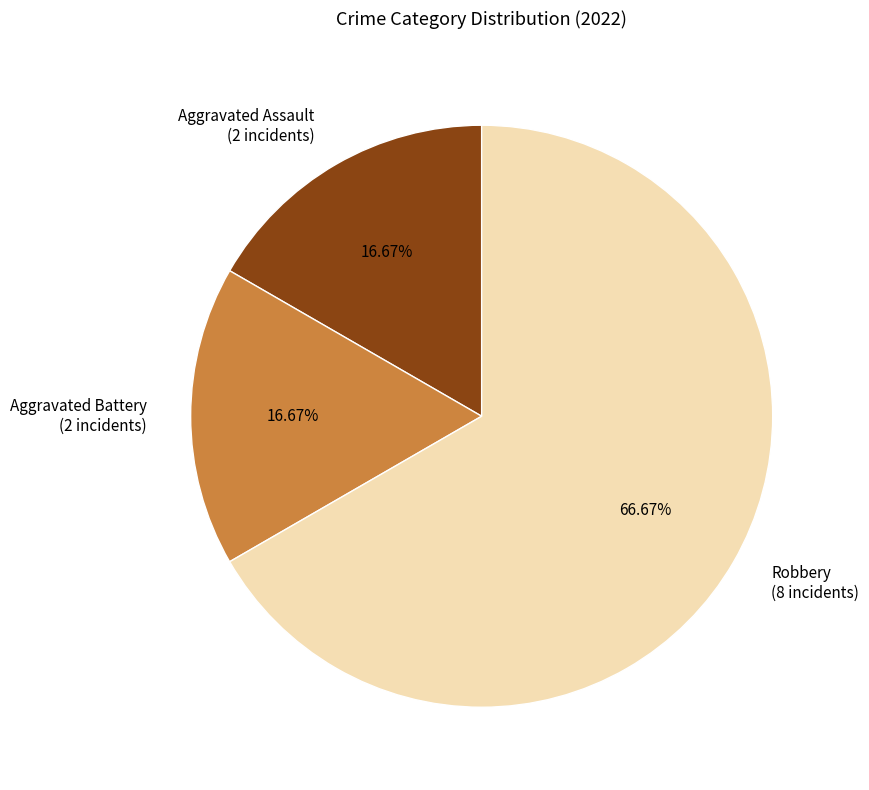

To the nearest percent, what is the combined percentage of Aggravated Battery and Robbery?

83%